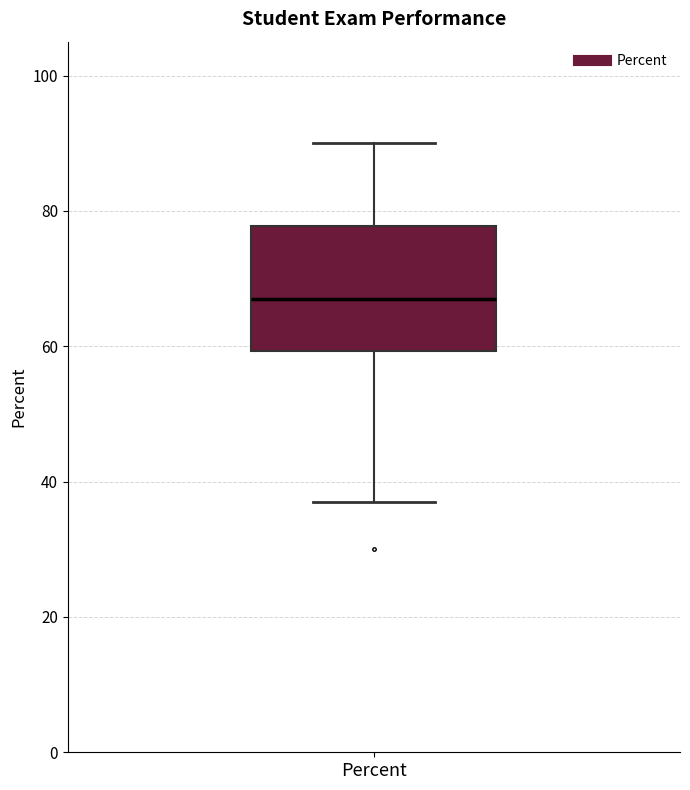

Where does the lower whisker of the box for Percent end on the y-axis? The values are not printed on the chart, so give them approximately, as read against the axis.

38